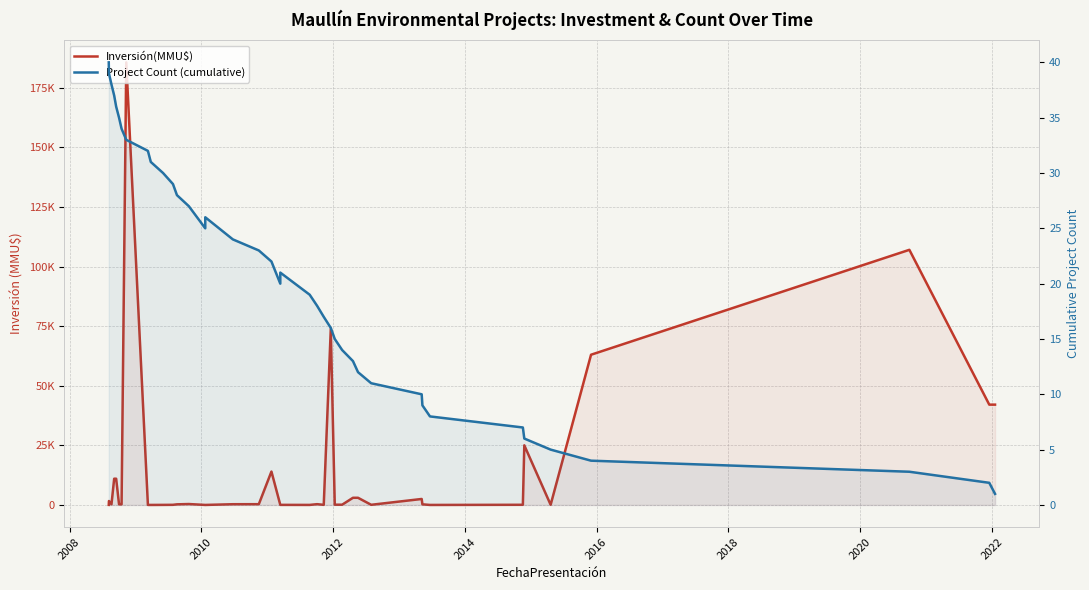

What is the difference between the maximum and minimum values in the Inversión(MMU$) series?

185625